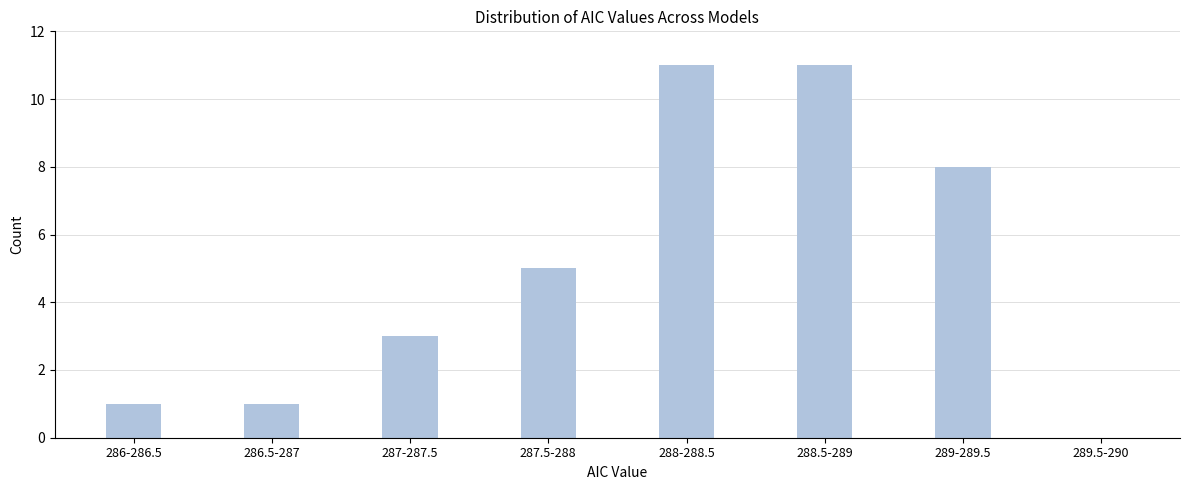

Reading right to left, transcribe all the data shown in this chart.

289.5-290=0	289-289.5=8	288.5-289=11	288-288.5=11	287.5-288=5	287-287.5=3	286.5-287=1	286-286.5=1